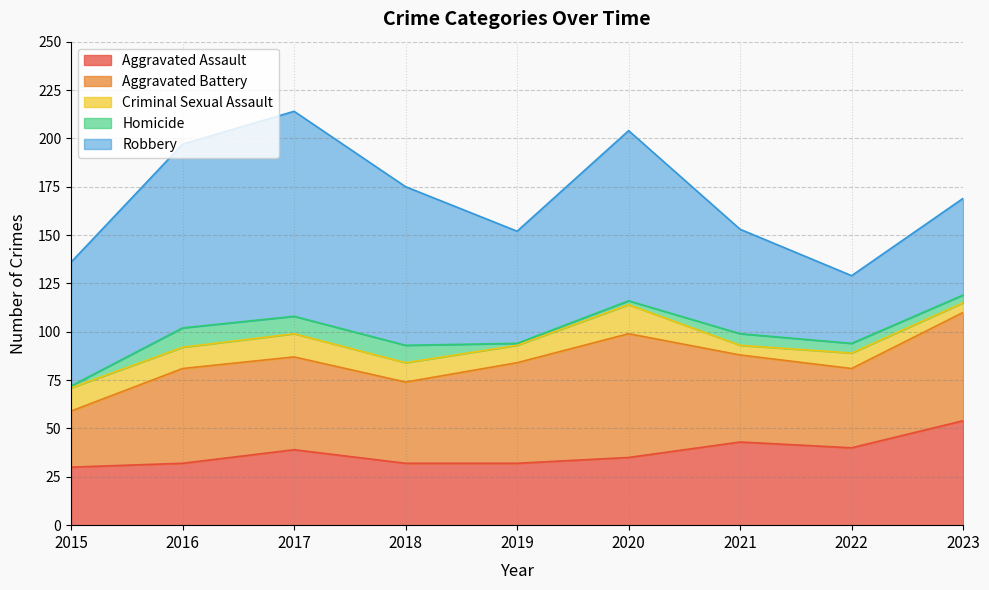

What is the sum of all Criminal Sexual Assault values?

87